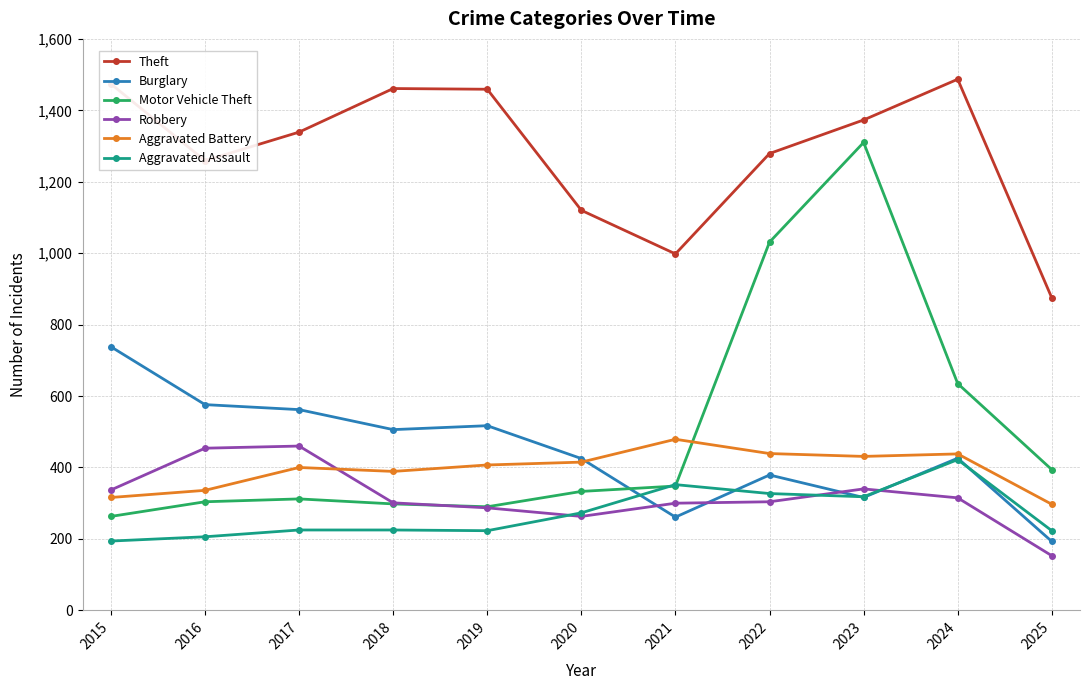

True or false: Motor Vehicle Theft and Theft cross at least once.

False